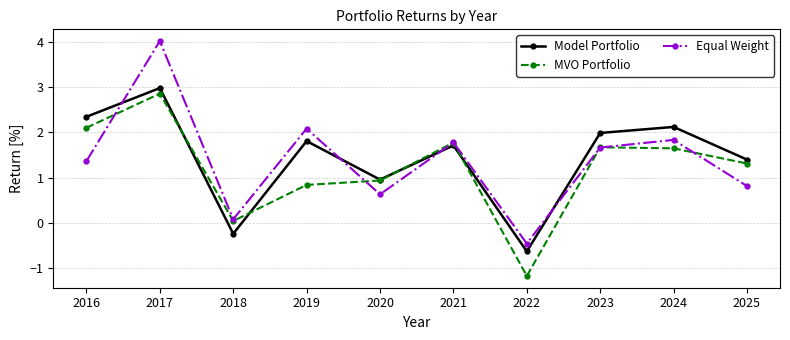

What is the value of the MVO Portfolio point at the 4th from the left?

0.8